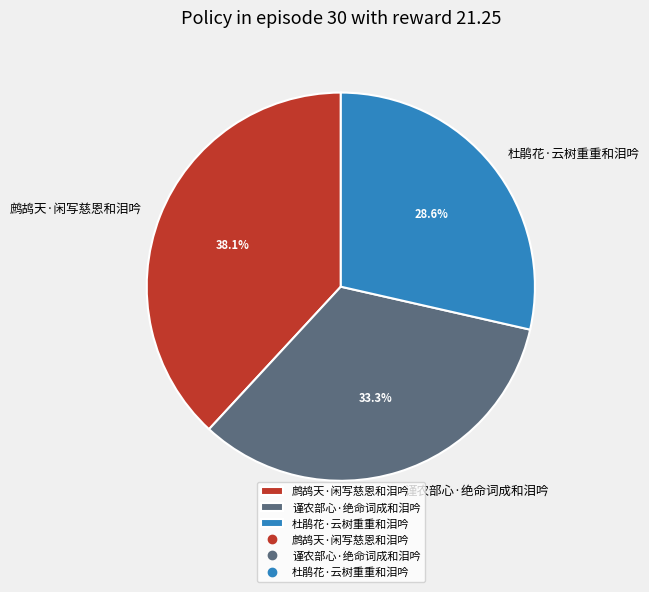

Is 杜鹃花·云树重重和泪吟 the majority of the pie?

No